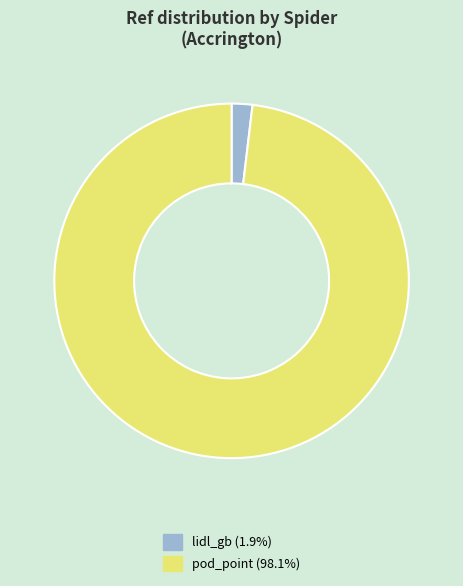

Rank the categories by value from lowest to highest.

lidl_gb, pod_point